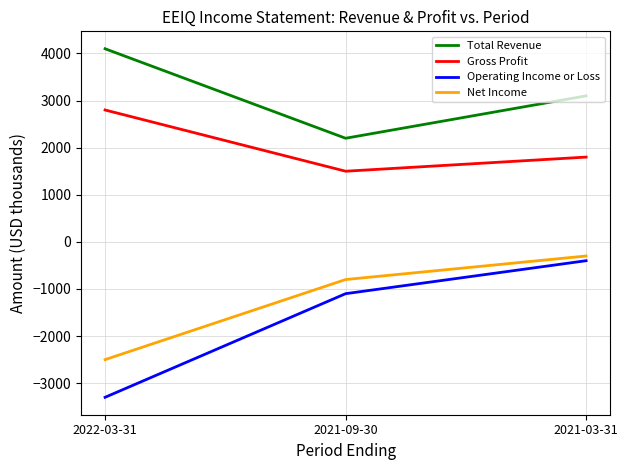

Read the Gross Profit value at 2021-03-31, to the nearest 50.

1800